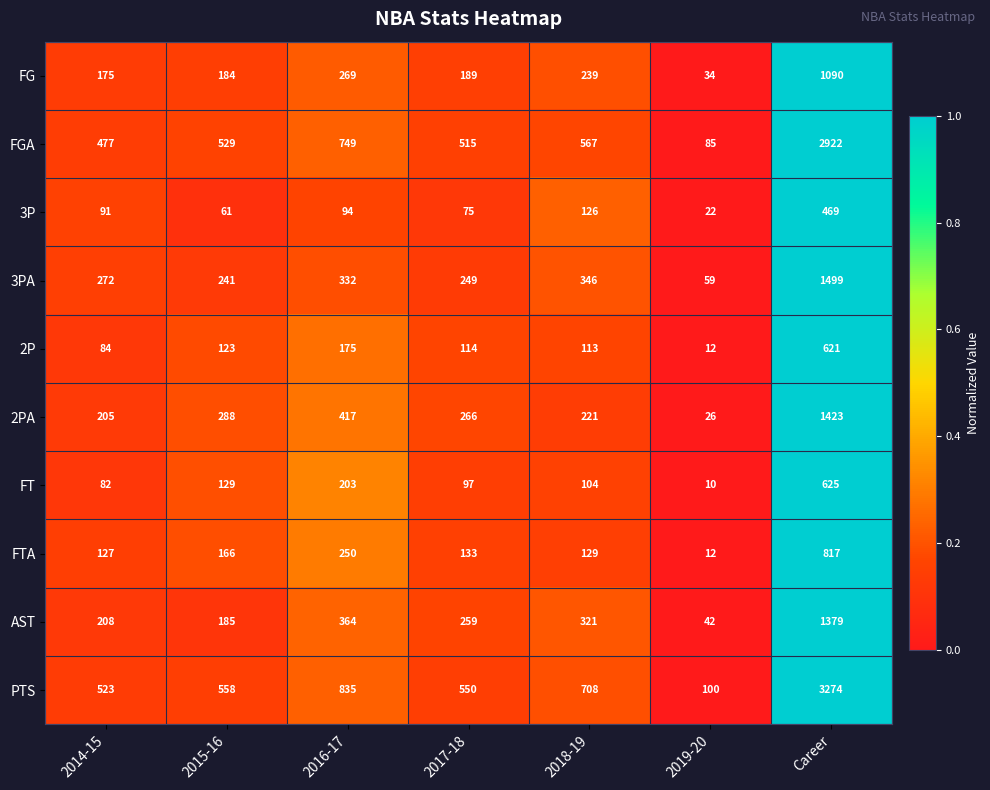

Read the FGA value at 2015-16, to the nearest 100.

500